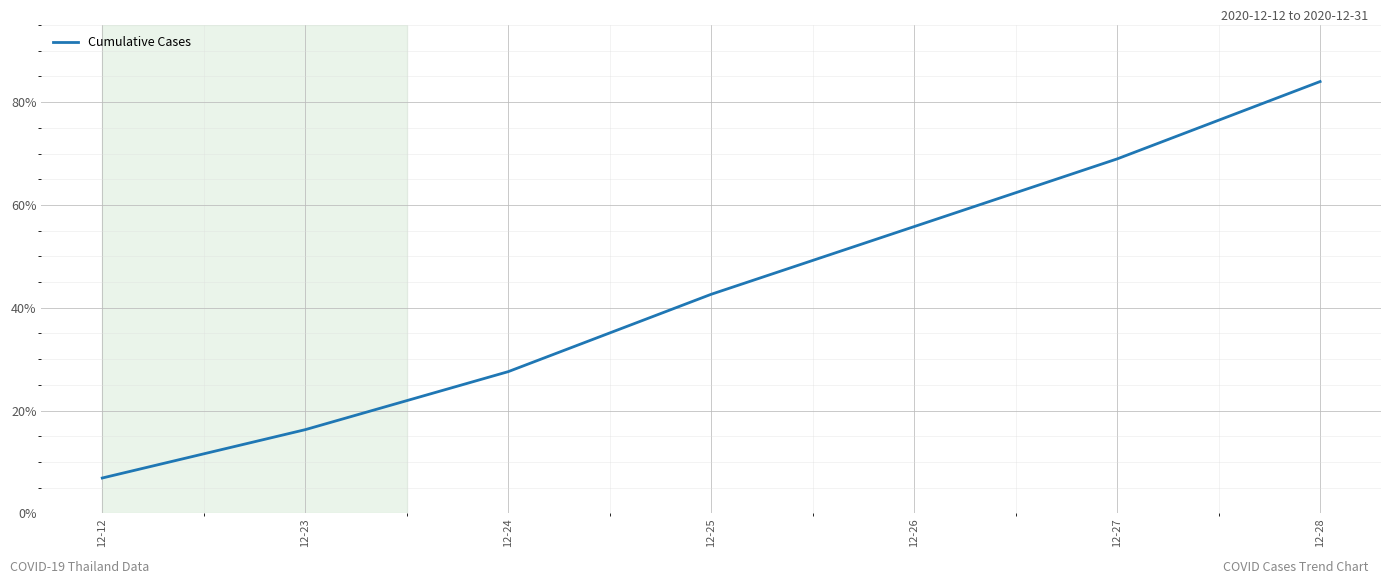

List the labels in order of value, smallest first.

12-12, 12-23, 12-24, 12-25, 12-26, 12-27, 12-28